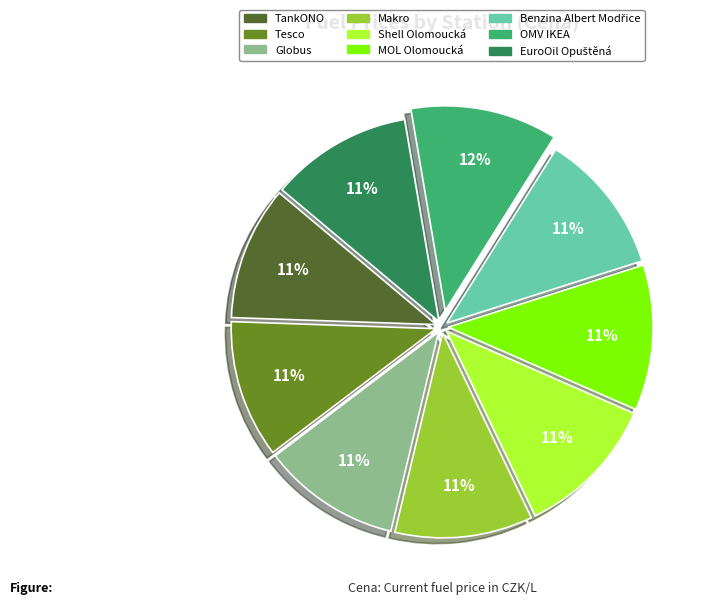

What percentage is the Shell Olomoucká slice, to the nearest percent?

11%